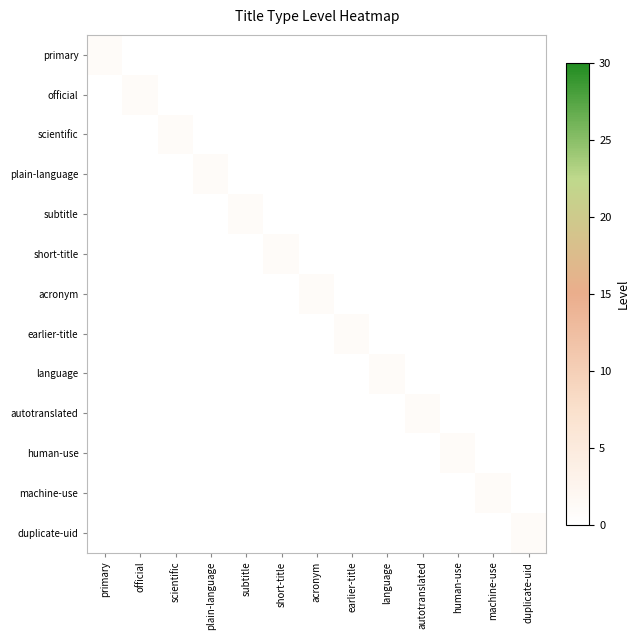

Between human-use and primary, which is larger?

primary